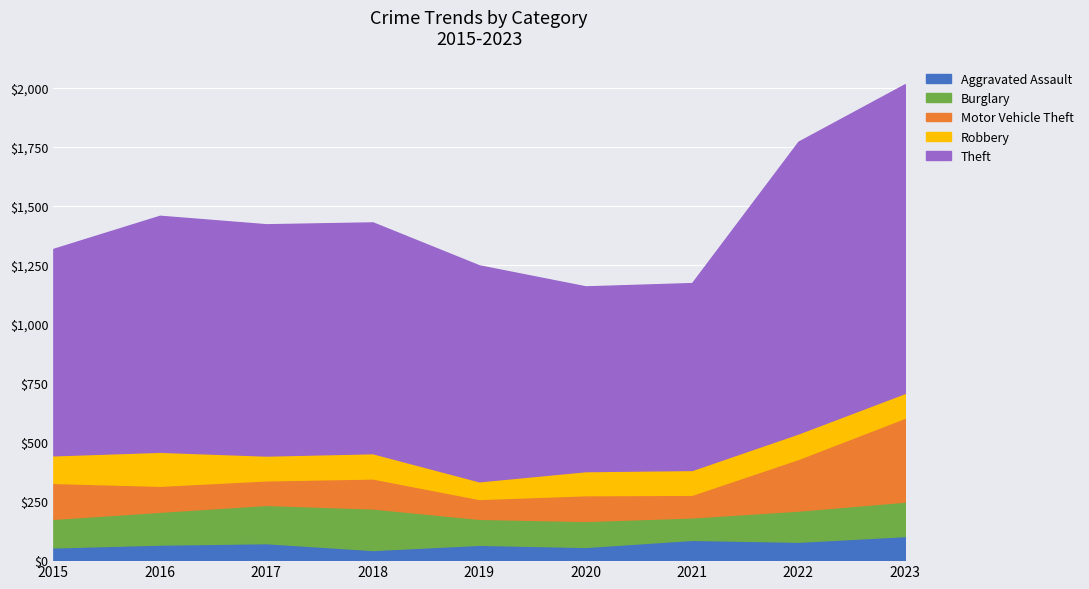

How many lines are shown in the chart?

5